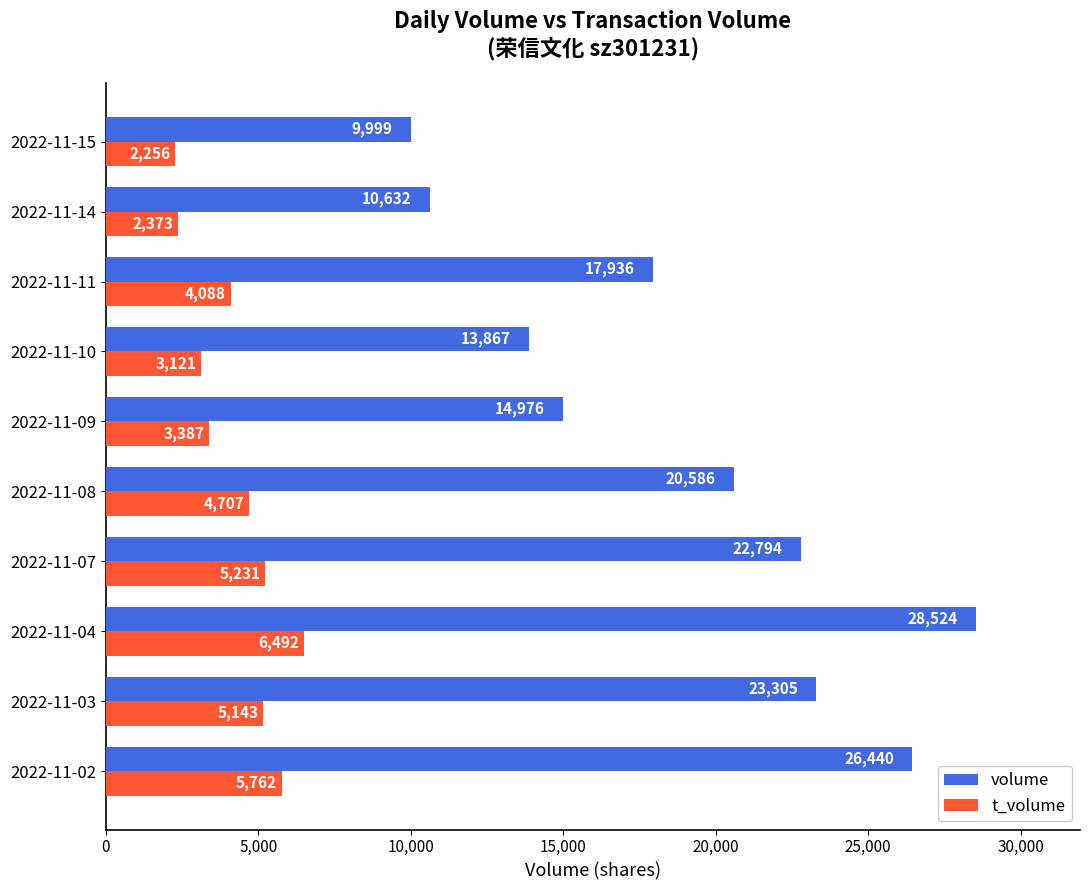

Which series has the largest total across all categories?

volume